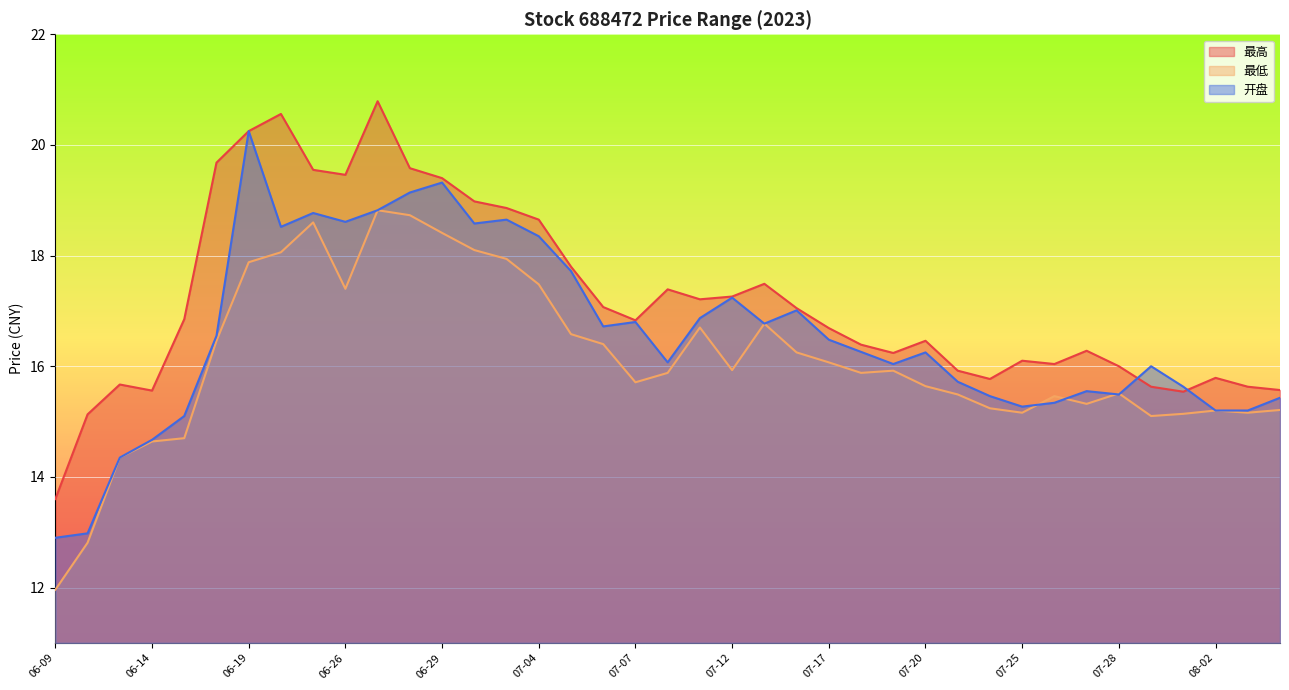

What is the smallest value displayed?

12.0